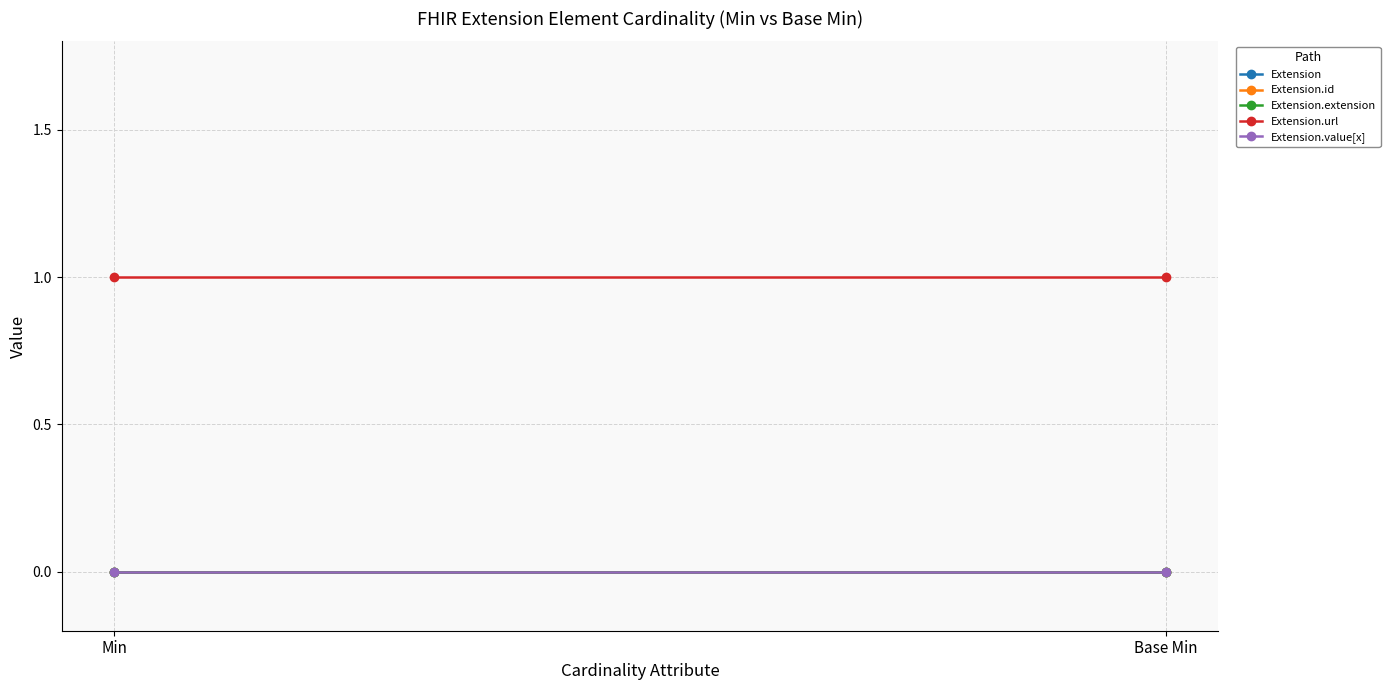

What is the total value across all series at Base Min?

1